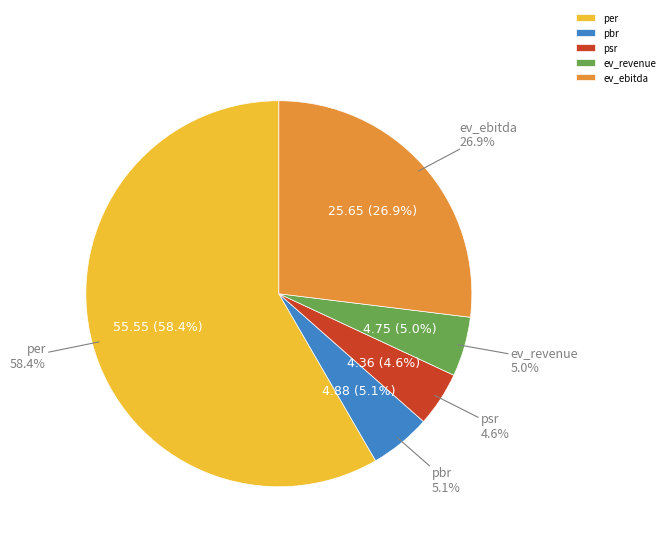

Which category has the smallest portion of the pie?

psr